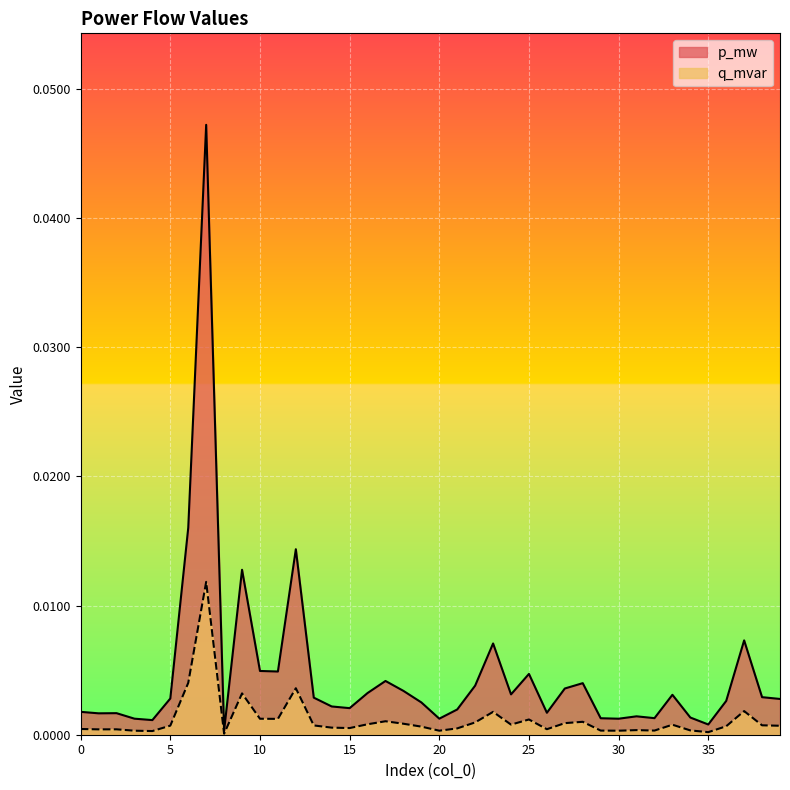

True or false: p_mw and q_mvar cross at least once.

False